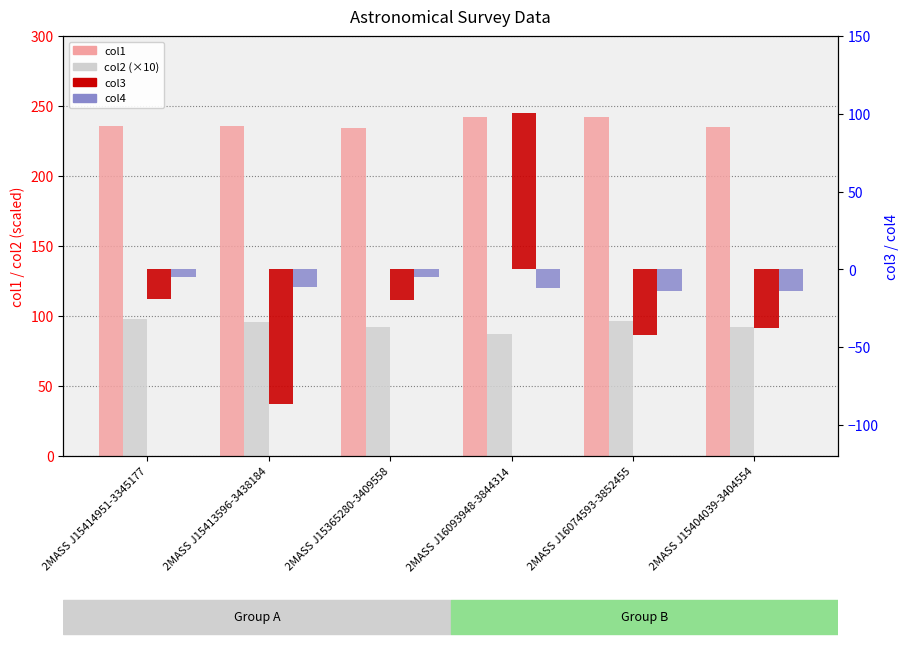

What is the minimum value for col3?

-86.7